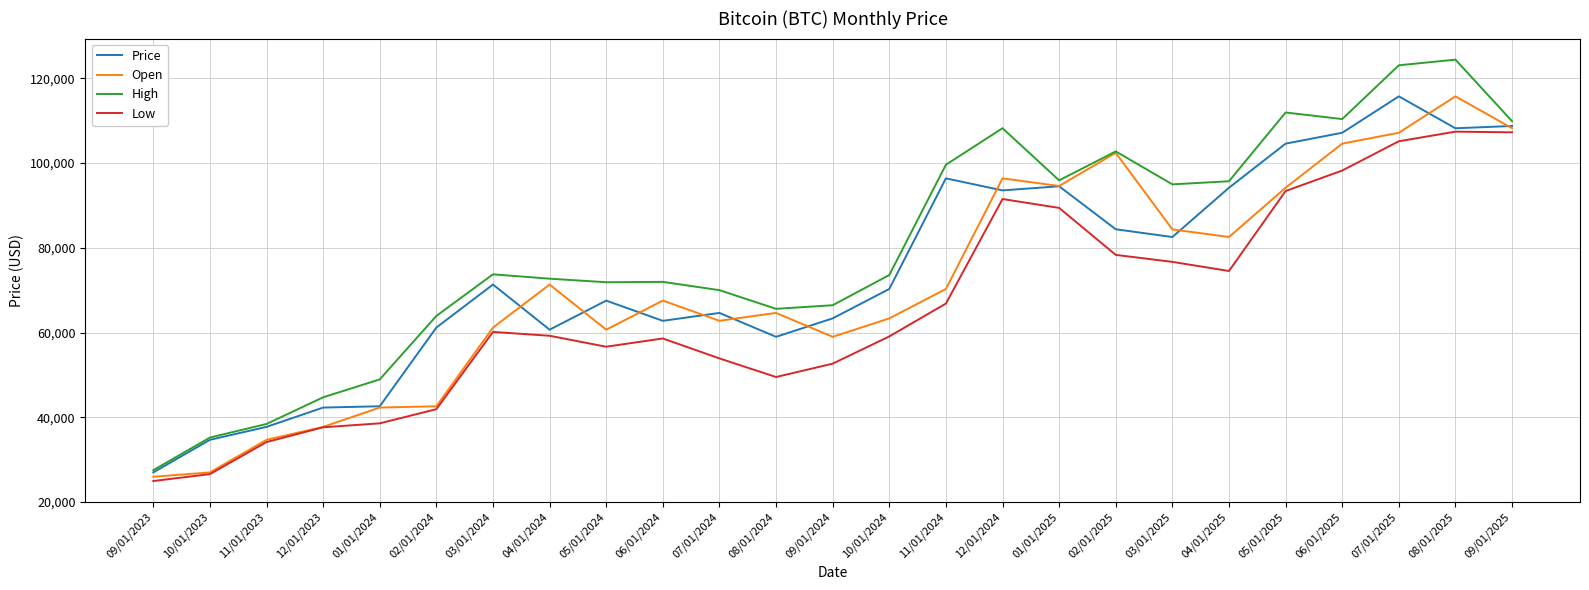

What are all the series names shown in the legend?

Price, Open, High, Low